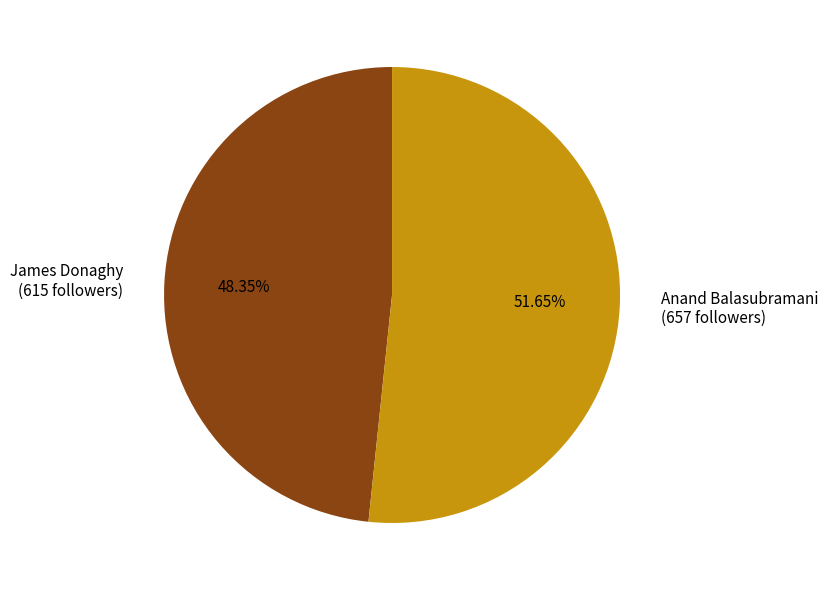

How many segments does this pie chart have?

2